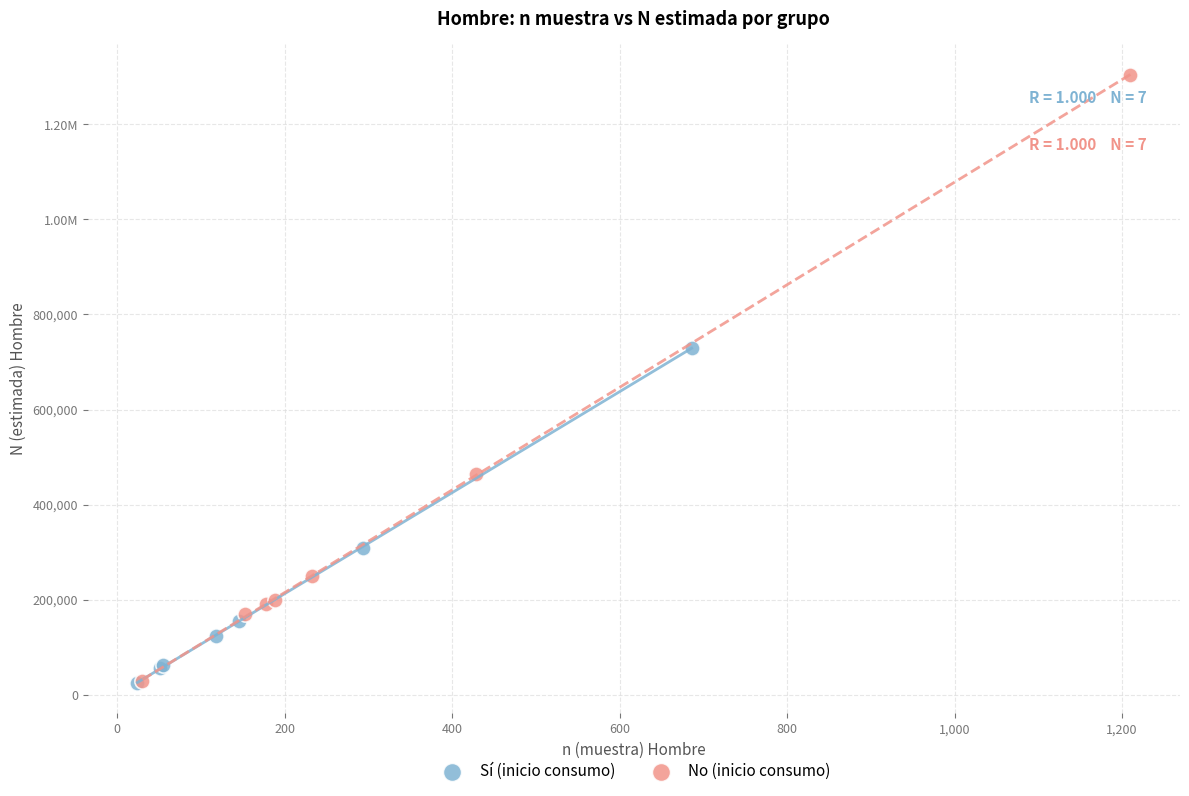

What are all the series names shown in the legend?

Sí (inicio consumo), No (inicio consumo)